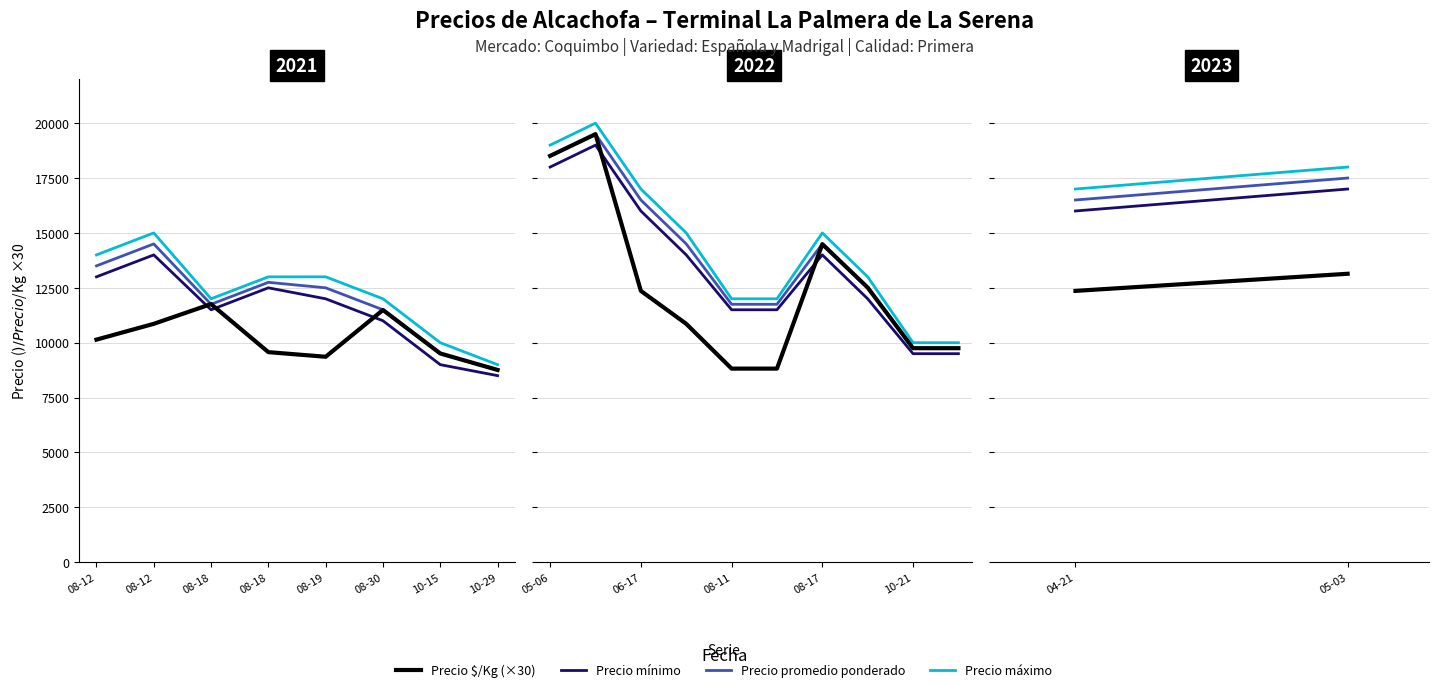

True or false: Precio promedio ponderado and Precio $/Kg (×30) cross at least once.

True